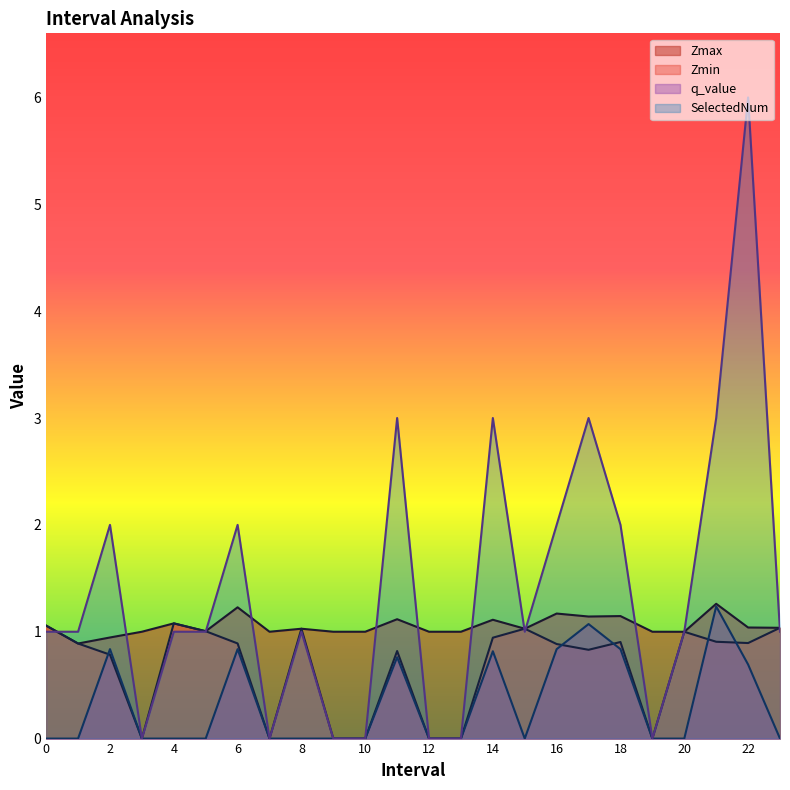

Rank the series by their maximum value, from highest to lowest.

SelectedNum, Zmax, q_value, Zmin